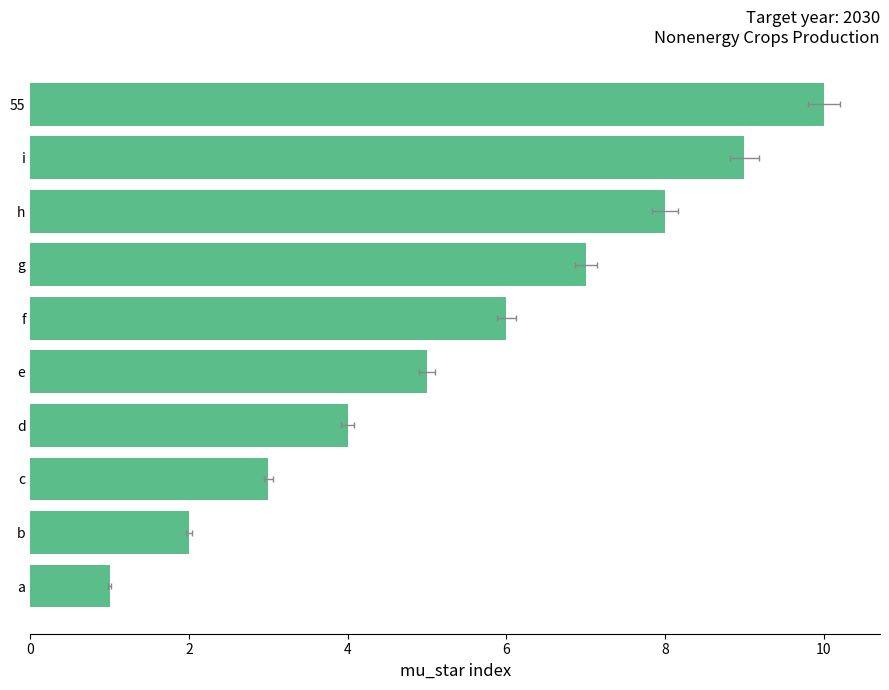

How many bars are there in total?

10